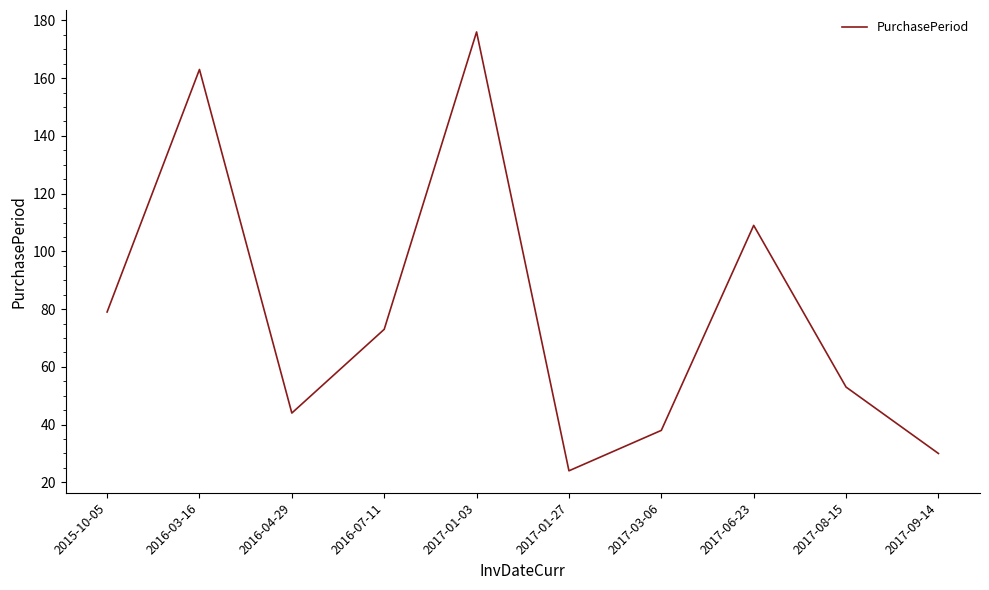

The chart shows a value of 30 at 2017-09-14. True or false?

True